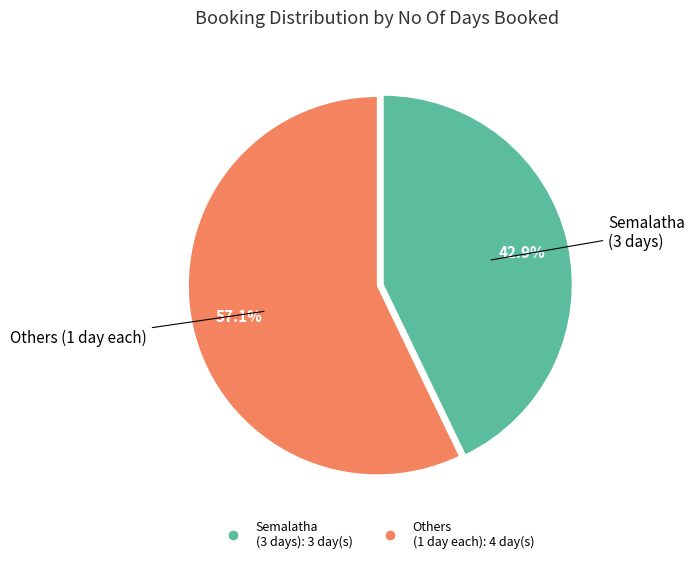

Count the number of slices in the pie.

2